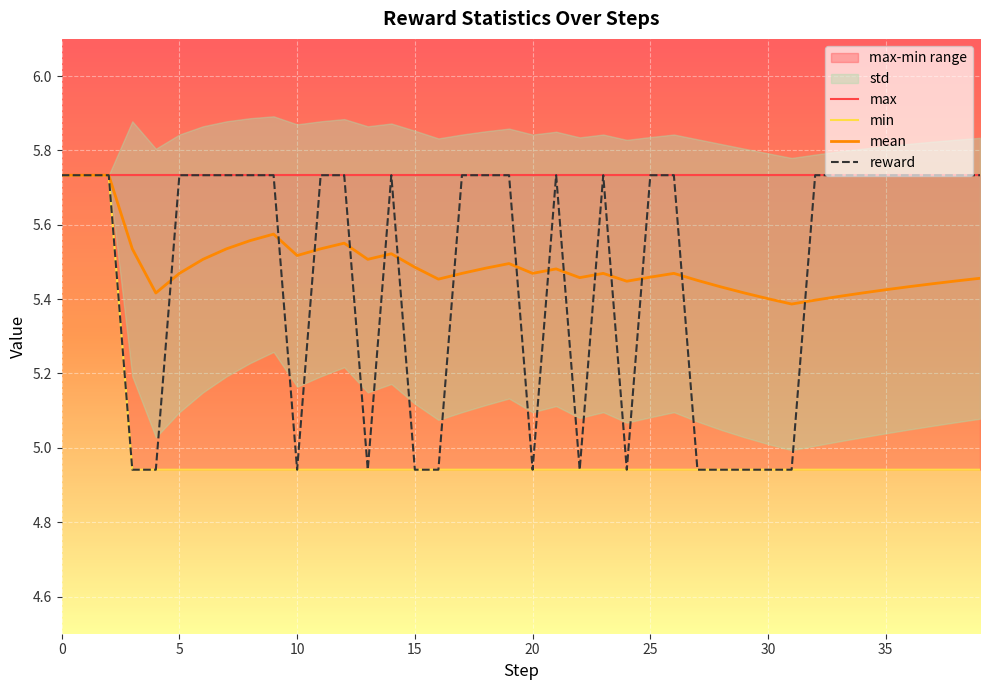

Is it true that reward equals 1.4 at 32?

False